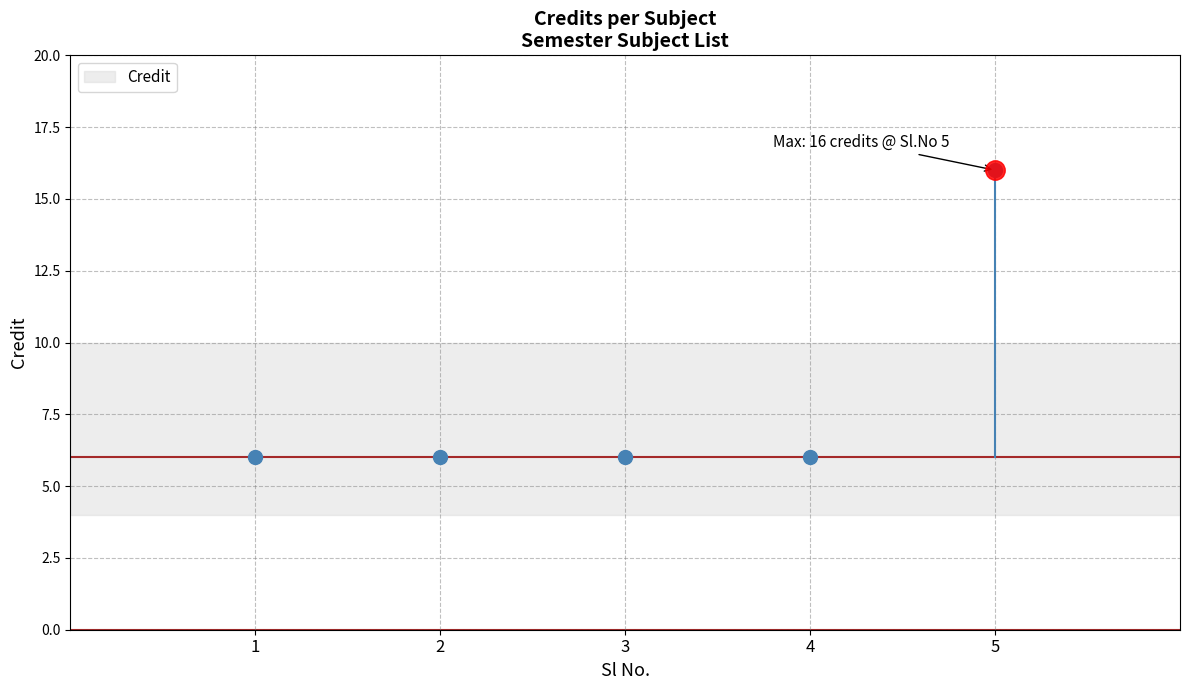

What is the sum of the values at 4 and 3?

12